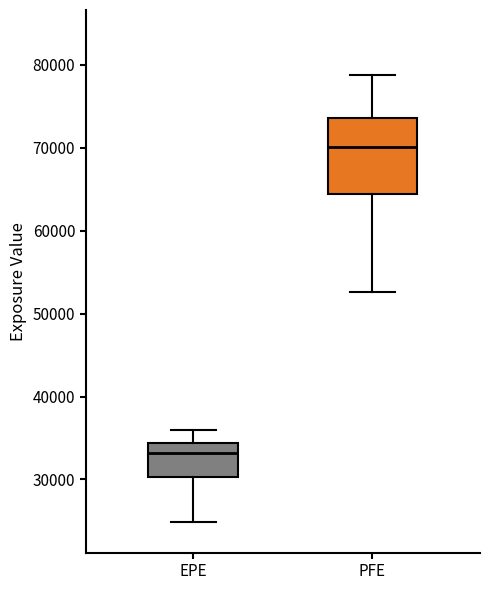

Reading left to right, transcribe this box plot: for each box, give where its median line is, the range the box spans, and where its two whiskers end, as read against the y-axis. The values are not printed on the chart, so give them approximately, as read against the axis.

EPE: median 33000, box 30000 to 34000, whiskers 25000 to 36000
PFE: median 70000, box 64000 to 74000, whiskers 53000 to 79000